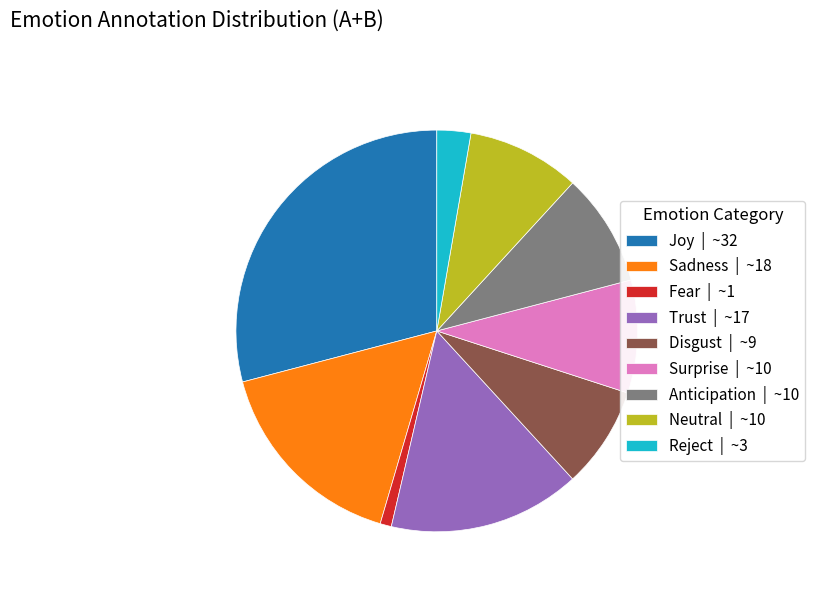

Which slice is the largest?

Joy | ~32